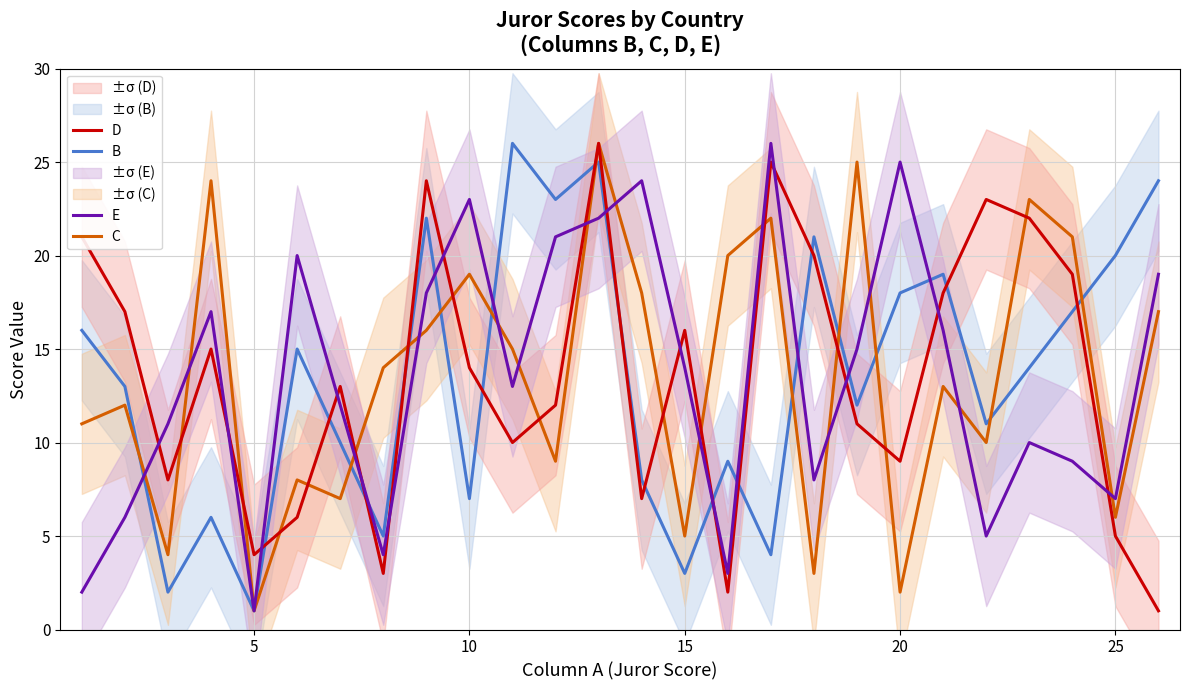

Does the chart display data point markers on the line(s)?

No